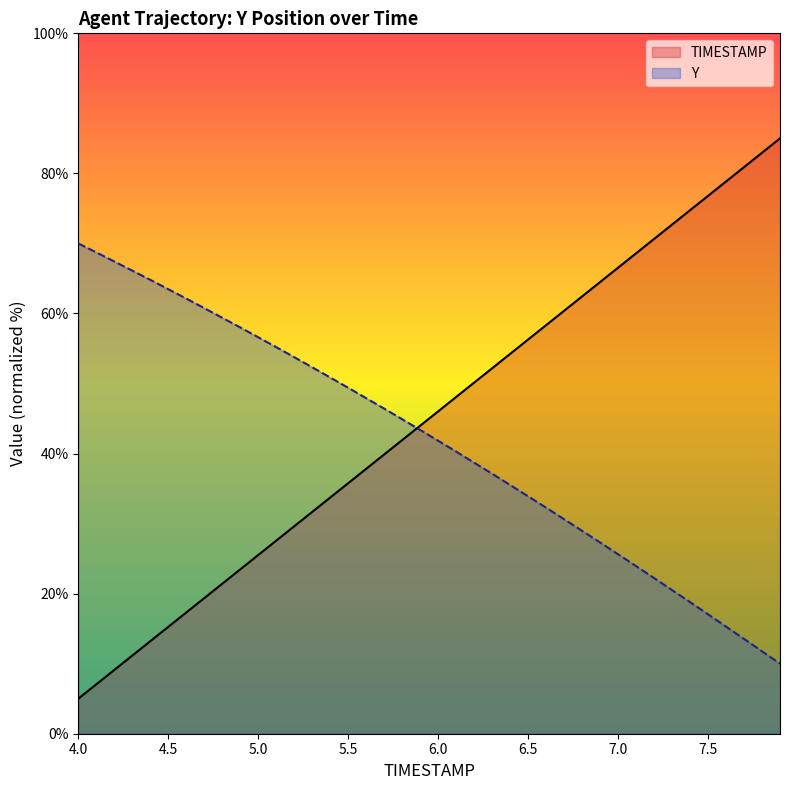

How many intersections are there between Y and TIMESTAMP?

1